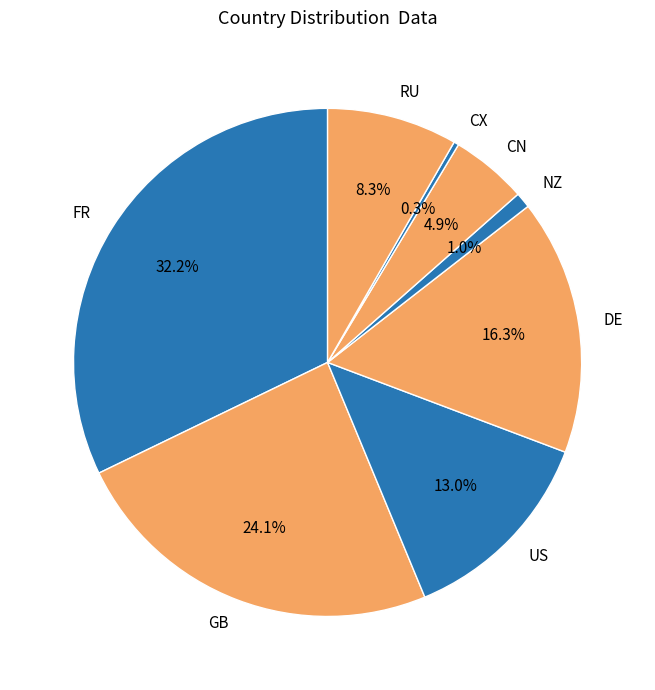

Which has a higher value, US or DE?

DE